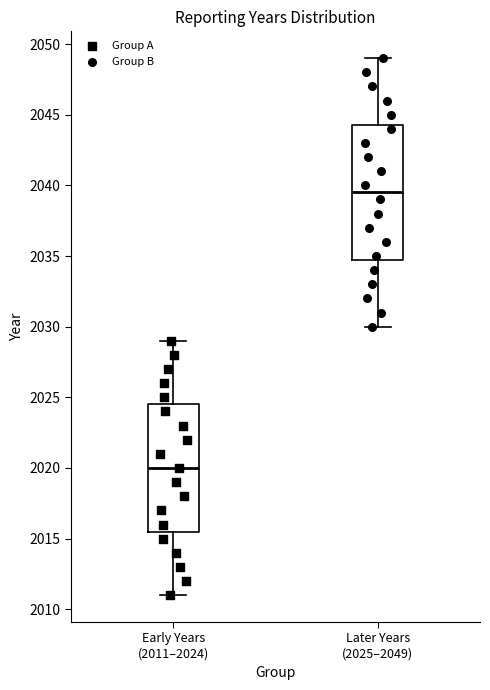

Which box's median line is the highest?

Later Years (2025–2049)